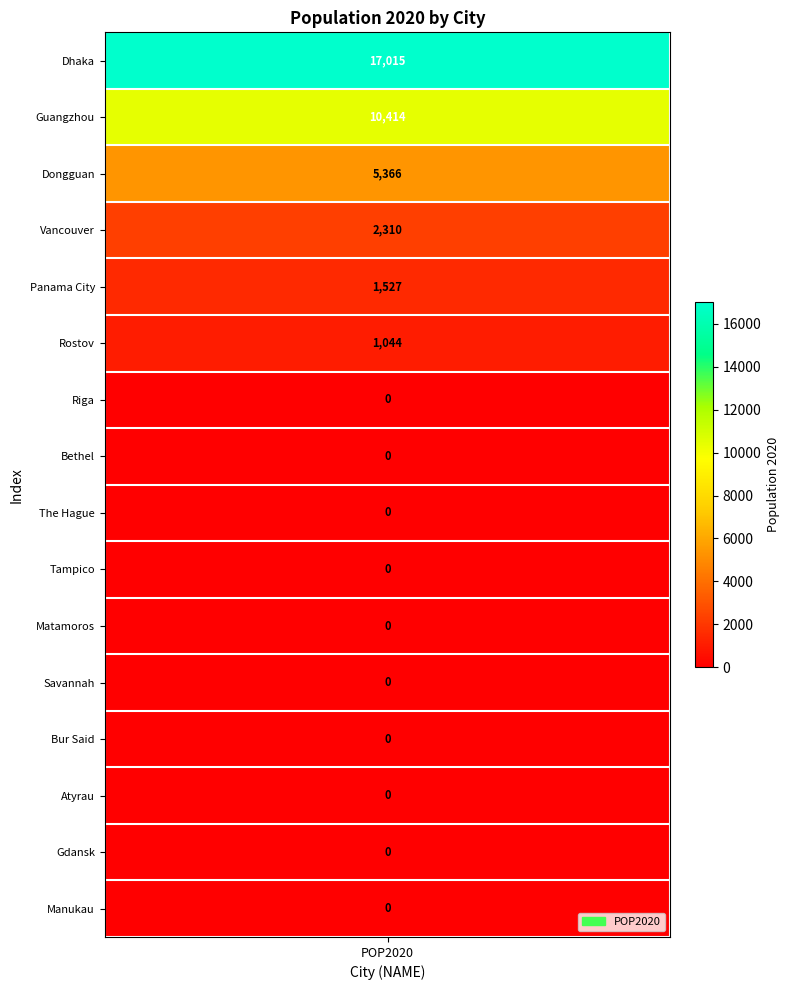

How many positive values are there?

6